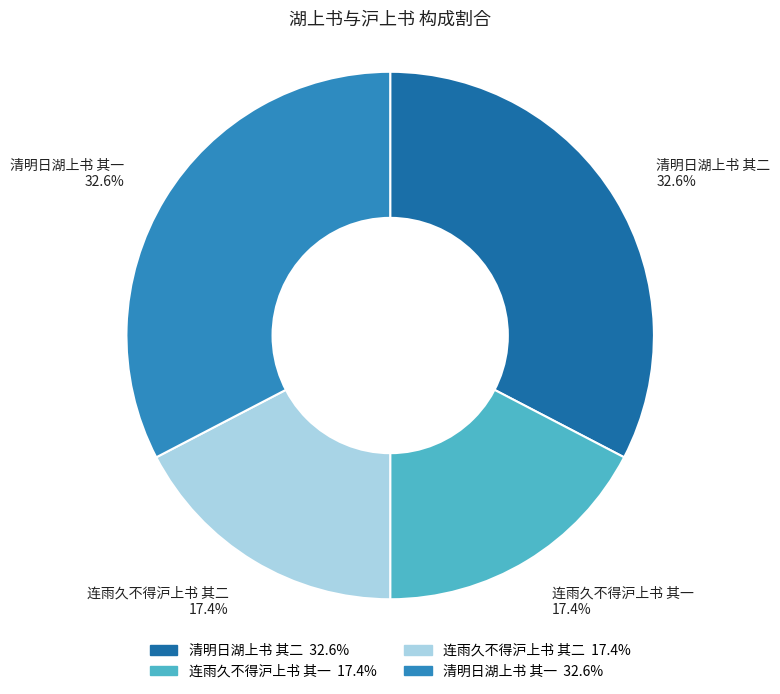

Does 清明日湖上书 其二 account for over 50% of the chart?

No